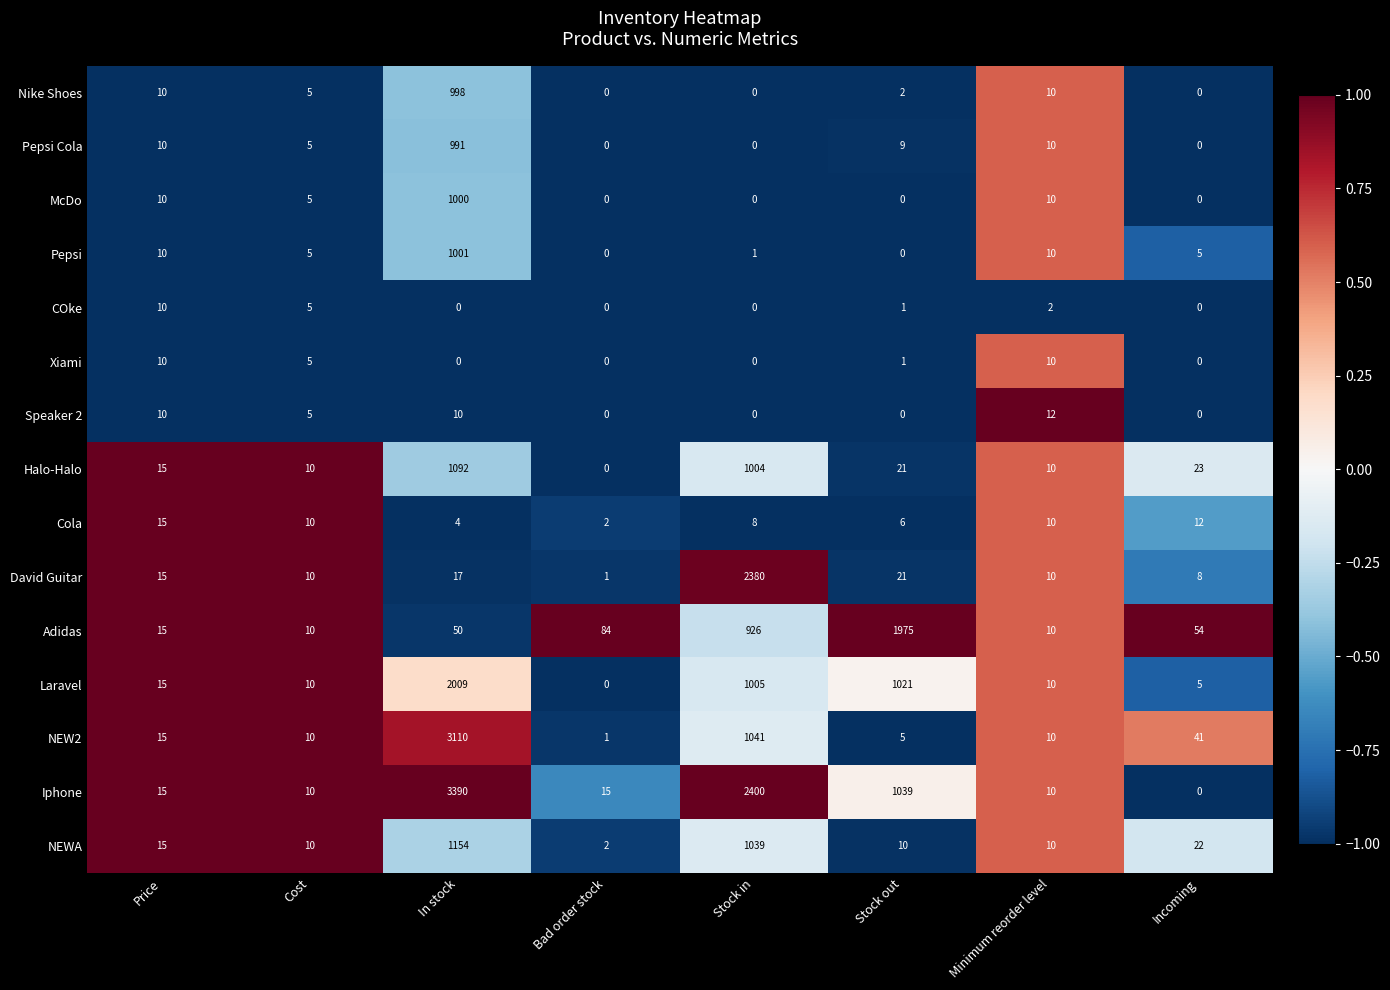

Which series has the largest range (max minus min)?

Iphone